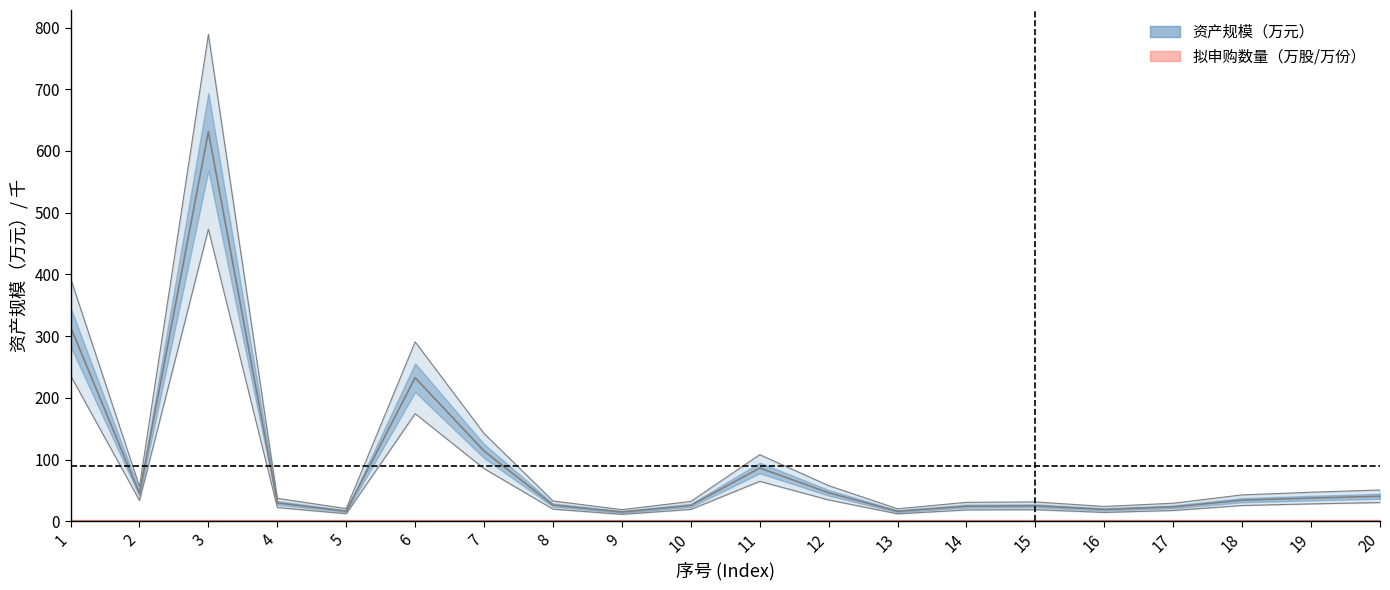

At which label does 资产规模（万元） first exceed 25?

1